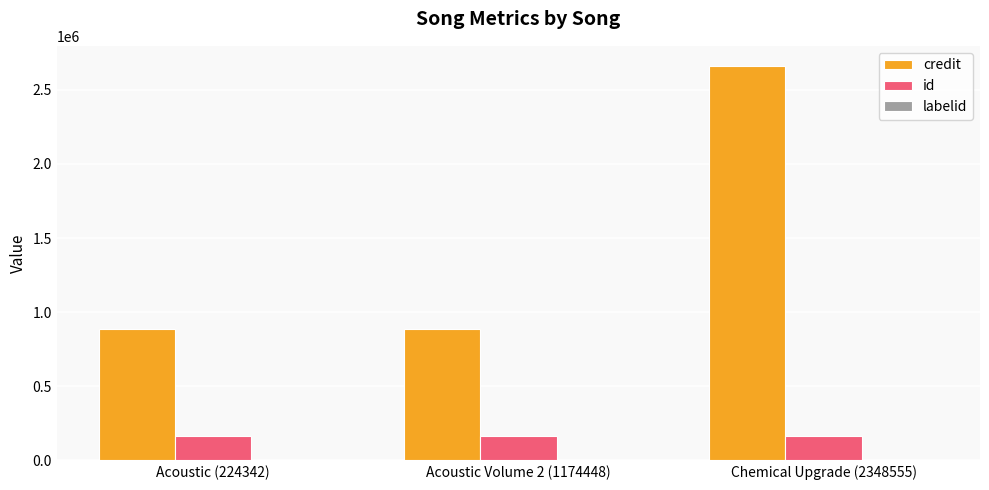

At which category is the sum across all series the highest?

Chemical Upgrade (2348555)